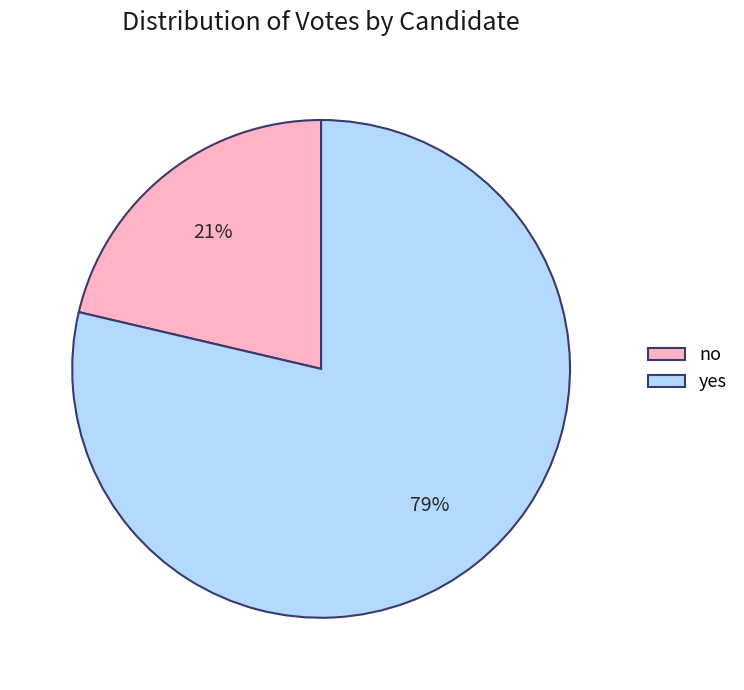

Is the sum of no and yes greater than half?

Yes